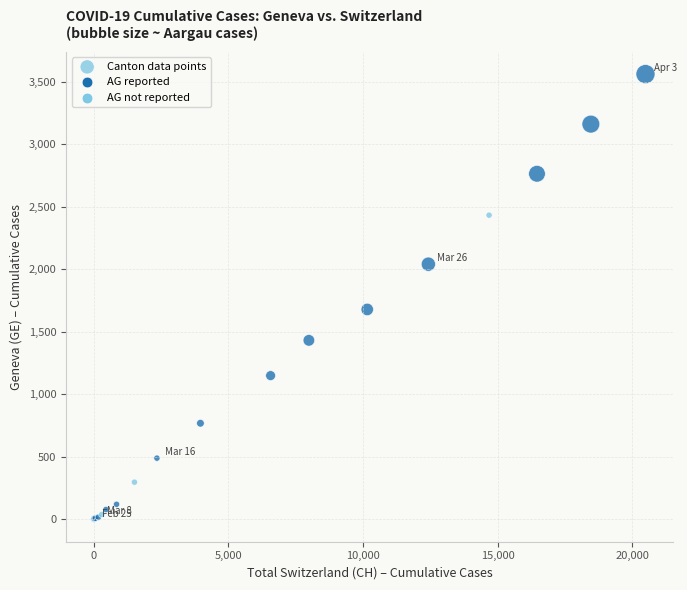

What Y value in the scatter plot is closest to 1780?

1679